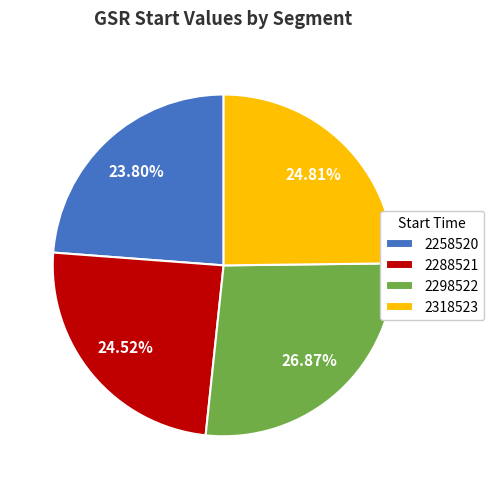

Combined, do 2298522 and 2288521 account for over 50%?

Yes